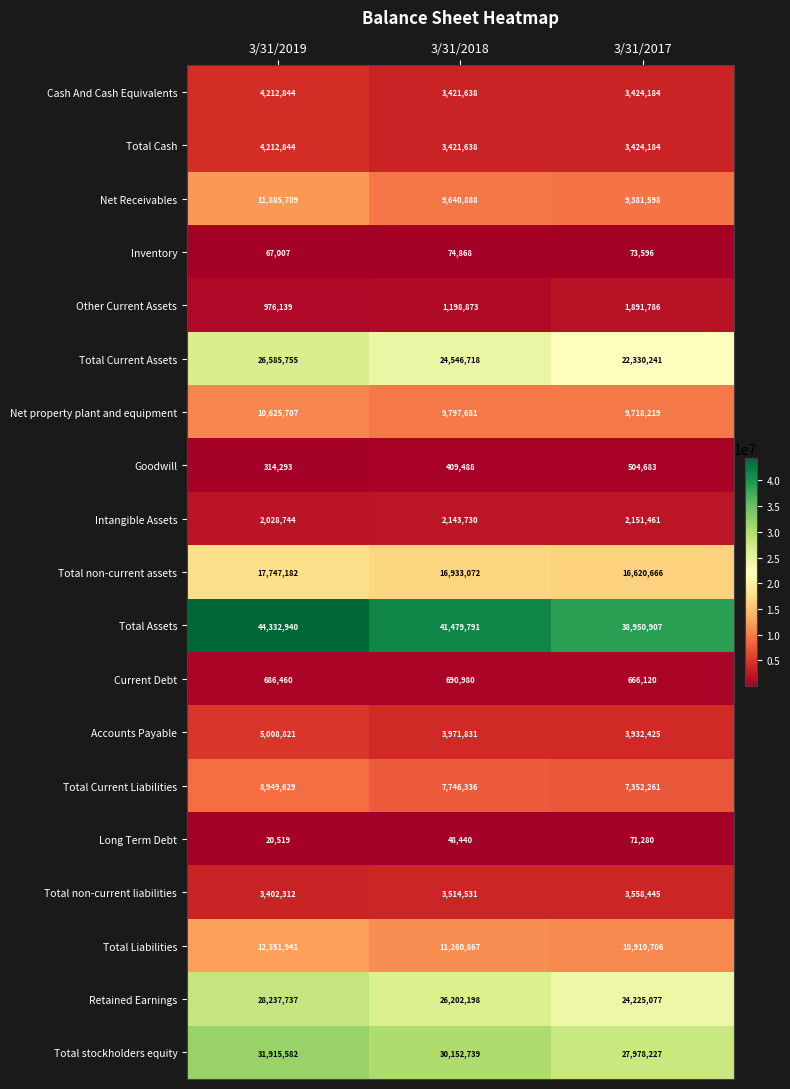

What is the average value of the Current Debt series?

681187